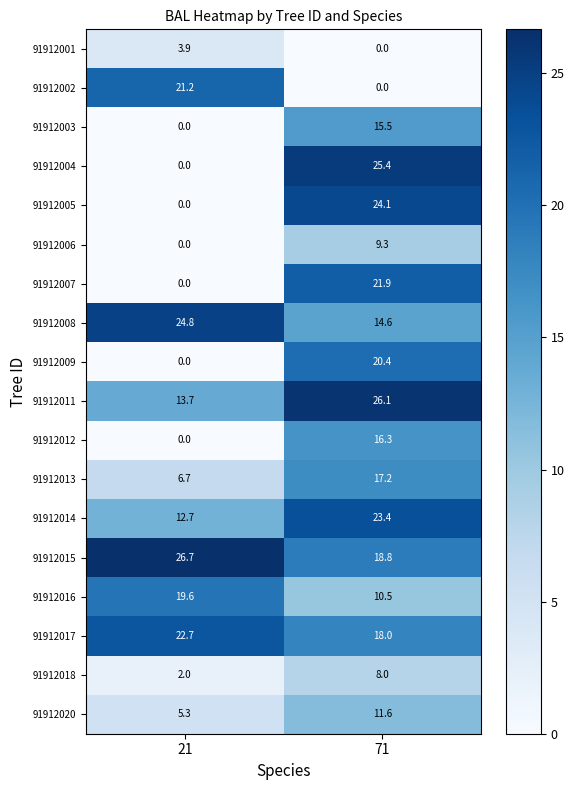

At which label is 91912015 closest to 22?

71